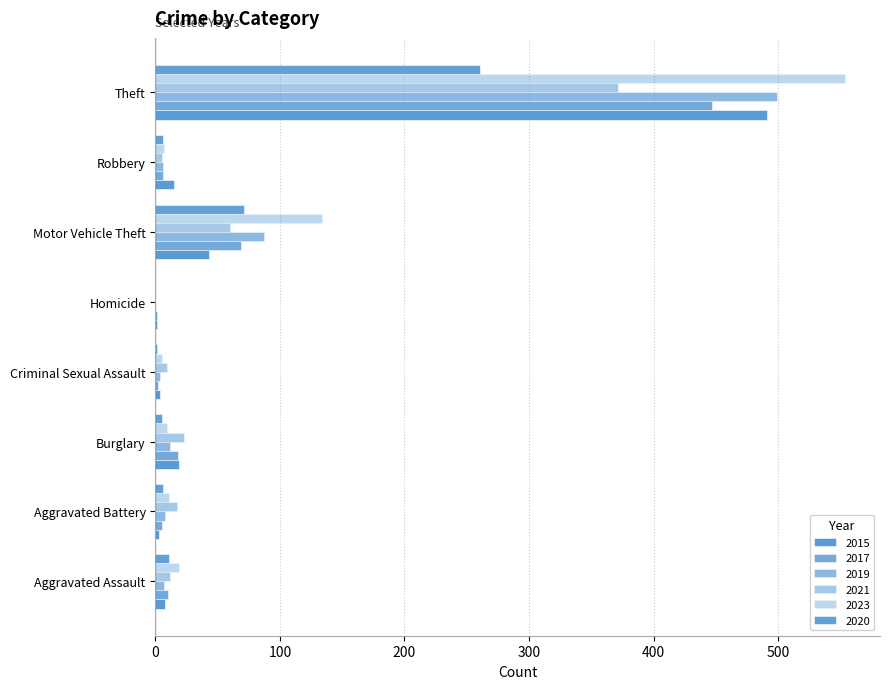

Reading left to right, what are all the values shown in this chart?

2015: Aggravated Assault=8	Aggravated Battery=3	Burglary=19	Criminal Sexual Assault=4	Homicide=1	Motor Vehicle Theft=43	Robbery=15	Theft=491
2017: Aggravated Assault=10	Aggravated Battery=5	Burglary=18	Criminal Sexual Assault=2	Homicide=1	Motor Vehicle Theft=69	Robbery=6	Theft=447
2019: Aggravated Assault=7	Aggravated Battery=8	Burglary=12	Criminal Sexual Assault=4	Homicide=0	Motor Vehicle Theft=87	Robbery=6	Theft=499
2021: Aggravated Assault=12	Aggravated Battery=17	Burglary=23	Criminal Sexual Assault=9	Homicide=0	Motor Vehicle Theft=60	Robbery=5	Theft=371
2023: Aggravated Assault=19	Aggravated Battery=11	Burglary=9	Criminal Sexual Assault=5	Homicide=0	Motor Vehicle Theft=134	Robbery=7	Theft=554
2020: Aggravated Assault=11	Aggravated Battery=6	Burglary=5	Criminal Sexual Assault=1	Homicide=0	Motor Vehicle Theft=71	Robbery=6	Theft=261